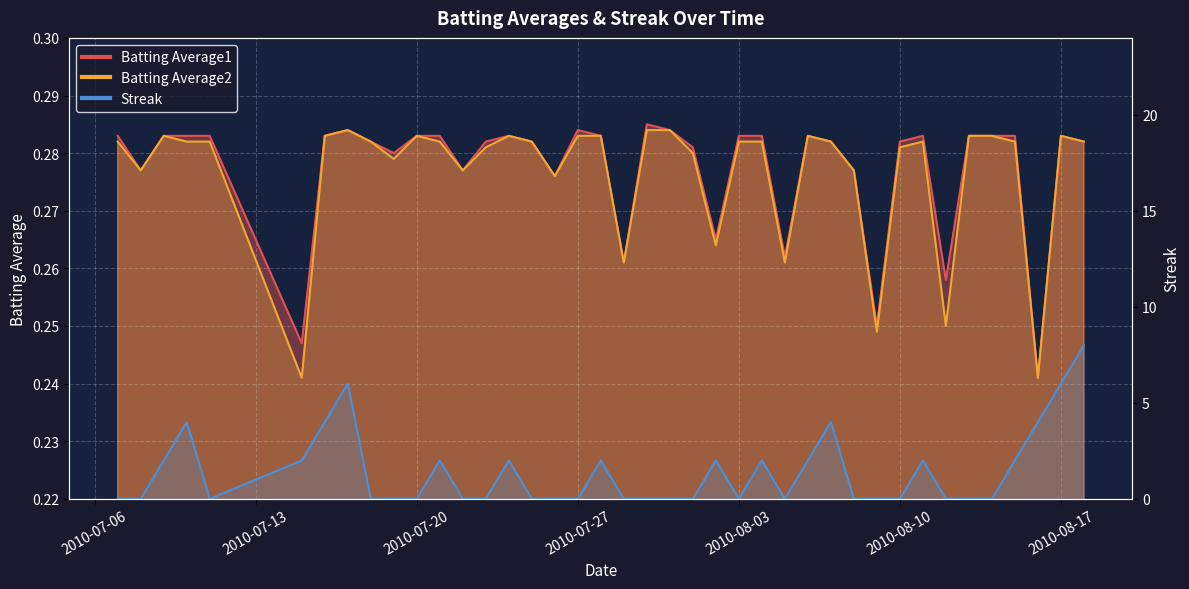

True or false: Batting Average2 and Batting Average1 cross at least once.

False